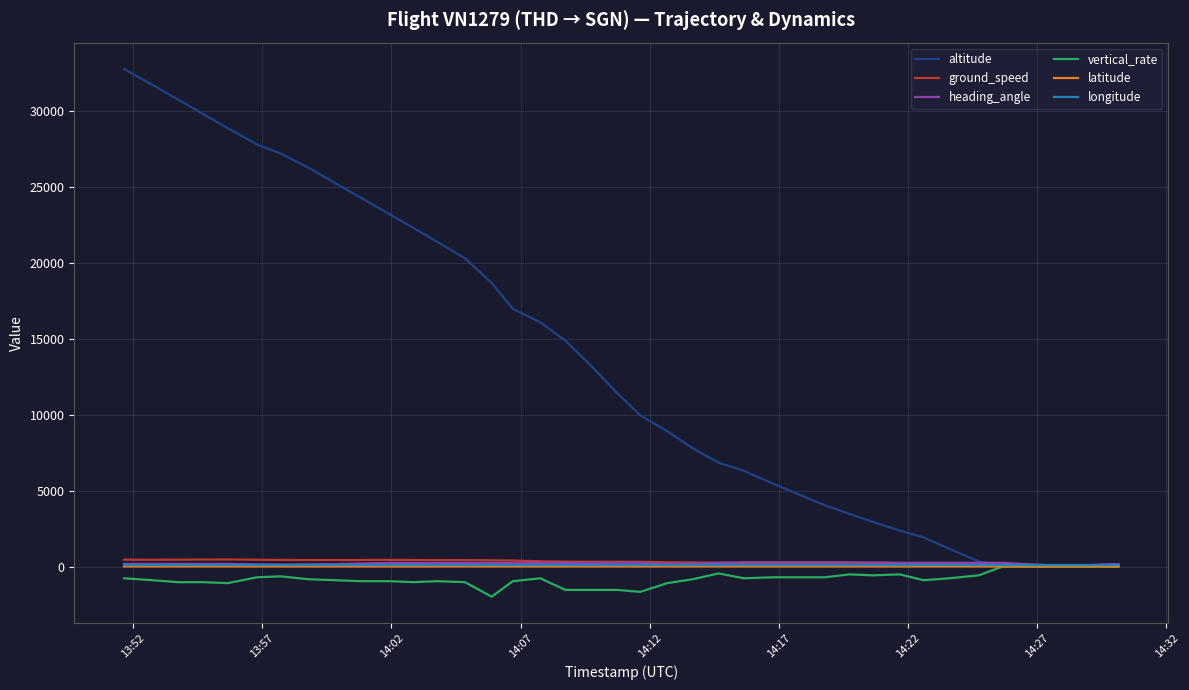

Which series ends up on top after the final intersection of longitude and altitude?

altitude